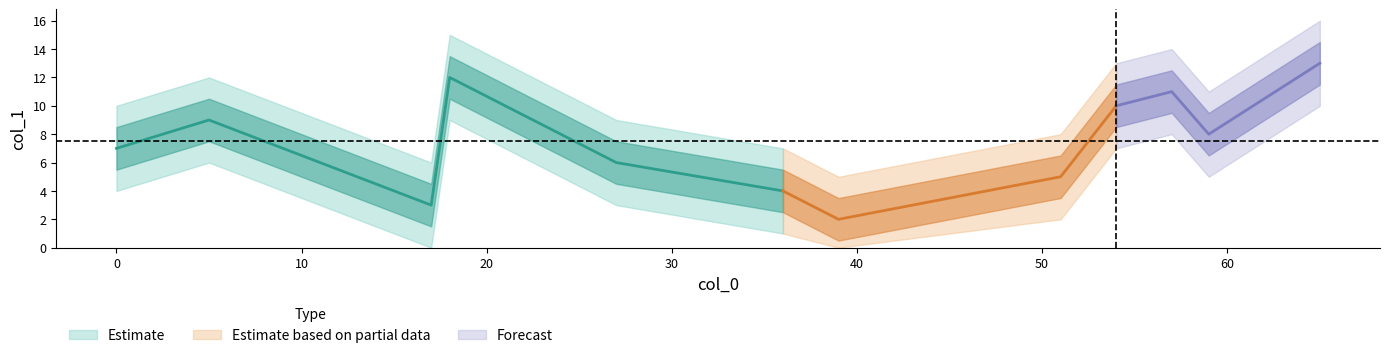

What value does the data have at 51, to the nearest 5?

5